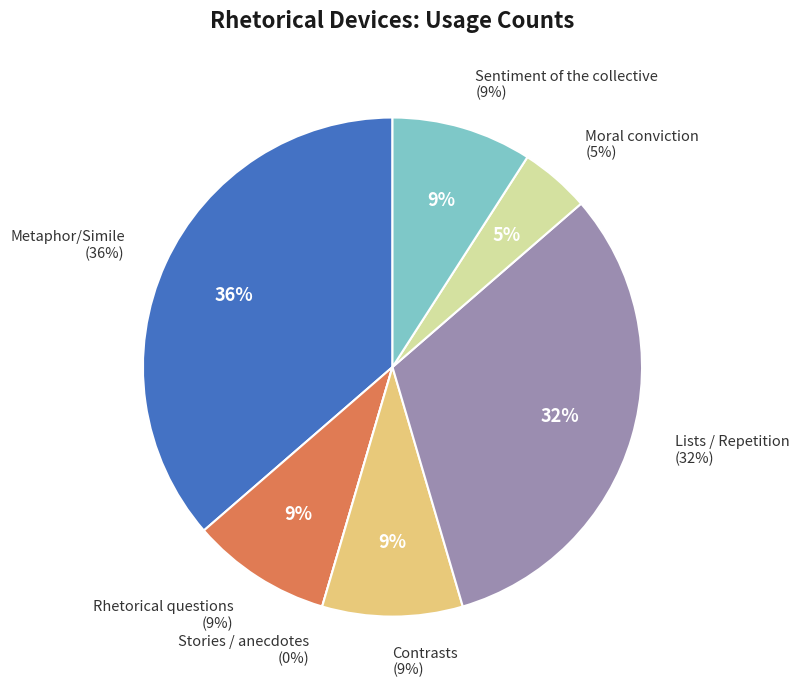

To the nearest percent, what portion does Sentiment of the collective represent?

9%